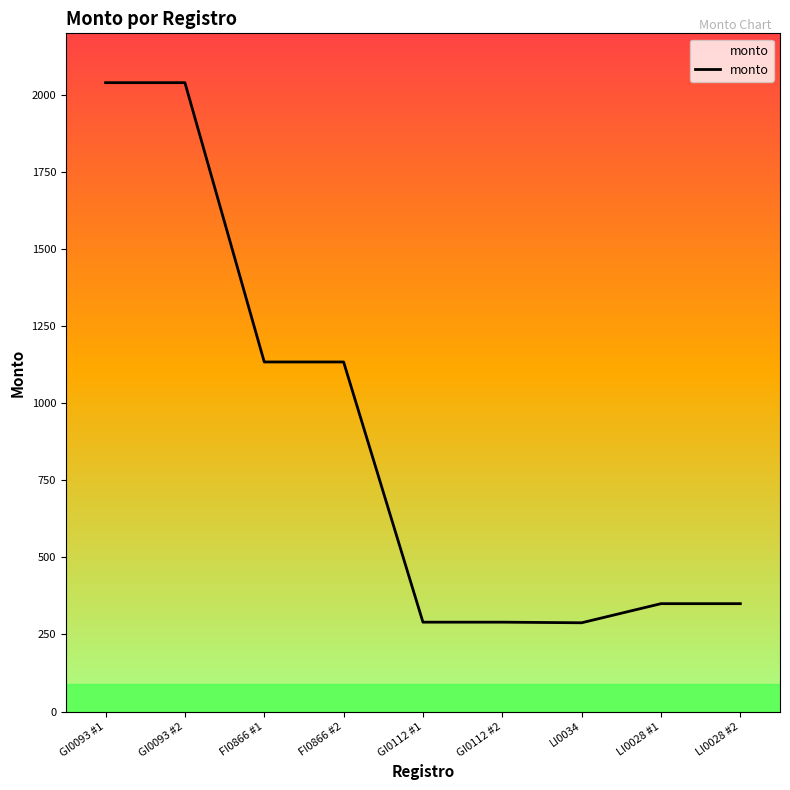

What is the ratio of the value at GI0093 #2 to the value at LI0028 #2?

5.8